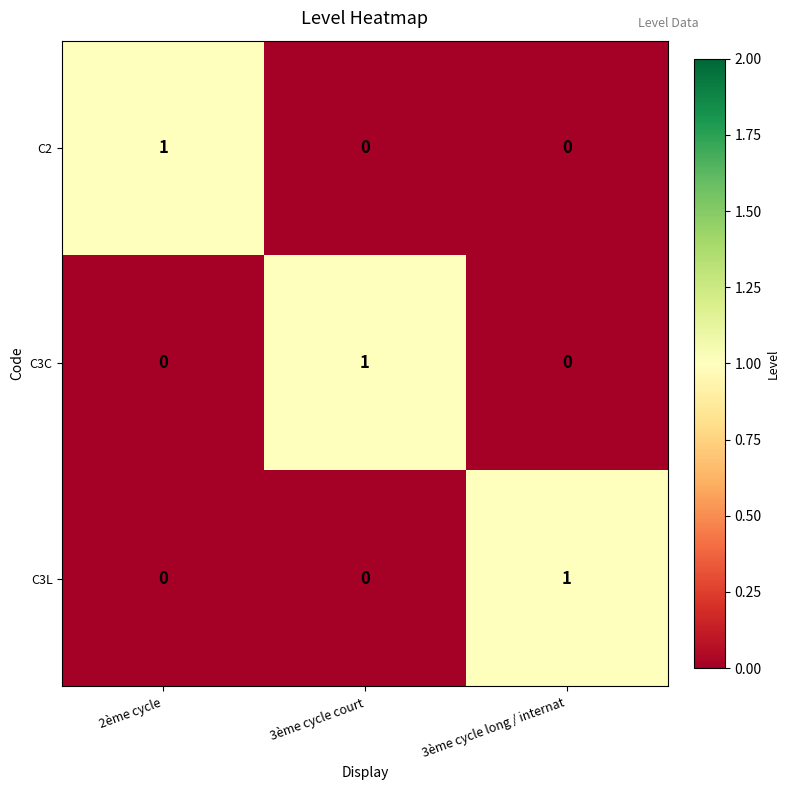

At which label does C3L reach its peak?

3ème cycle long / internat